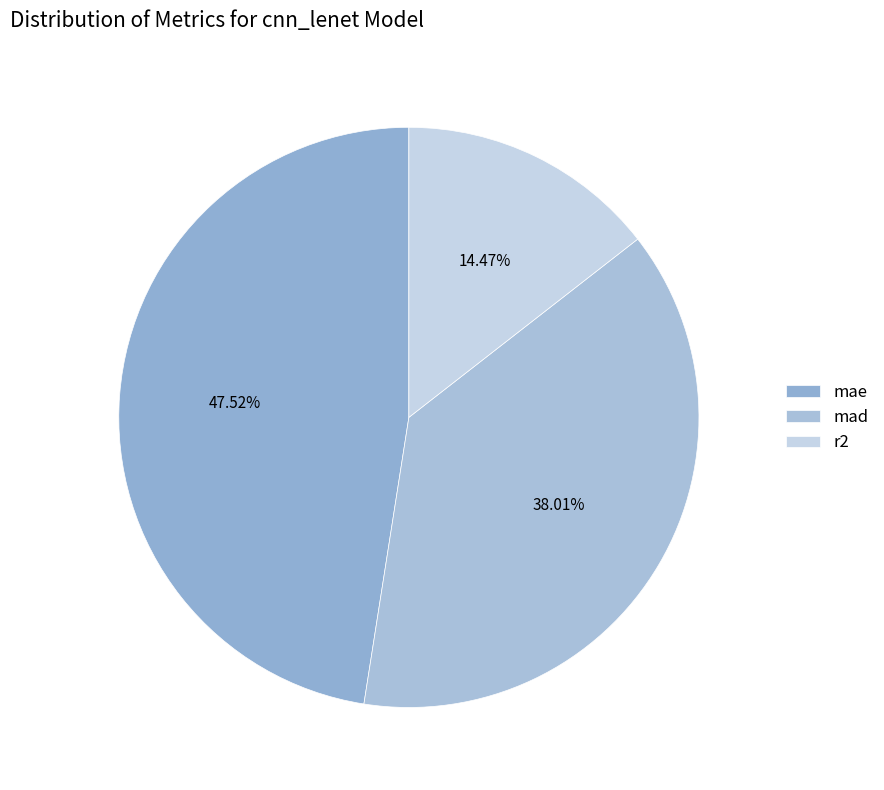

Which has a higher value, mae or mad?

mae